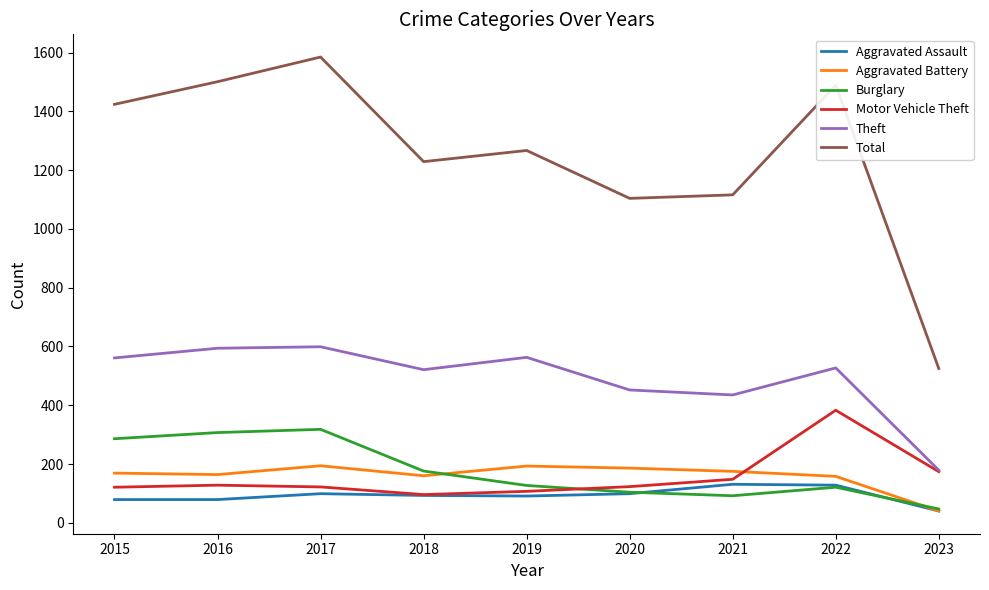

Rank the series by their maximum value, from highest to lowest.

Total, Theft, Motor Vehicle Theft, Burglary, Aggravated Battery, Aggravated Assault